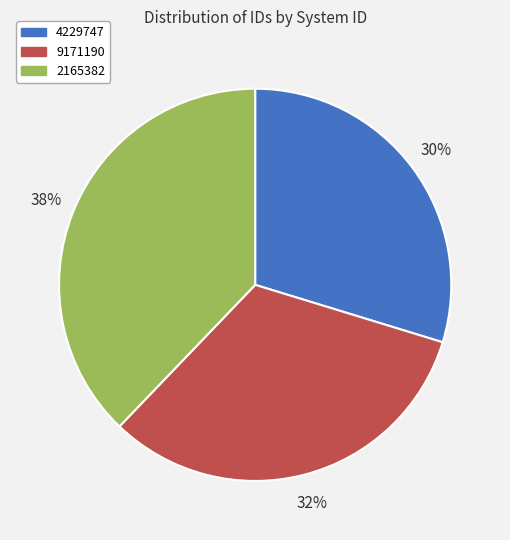

Count the number of slices in the pie.

3